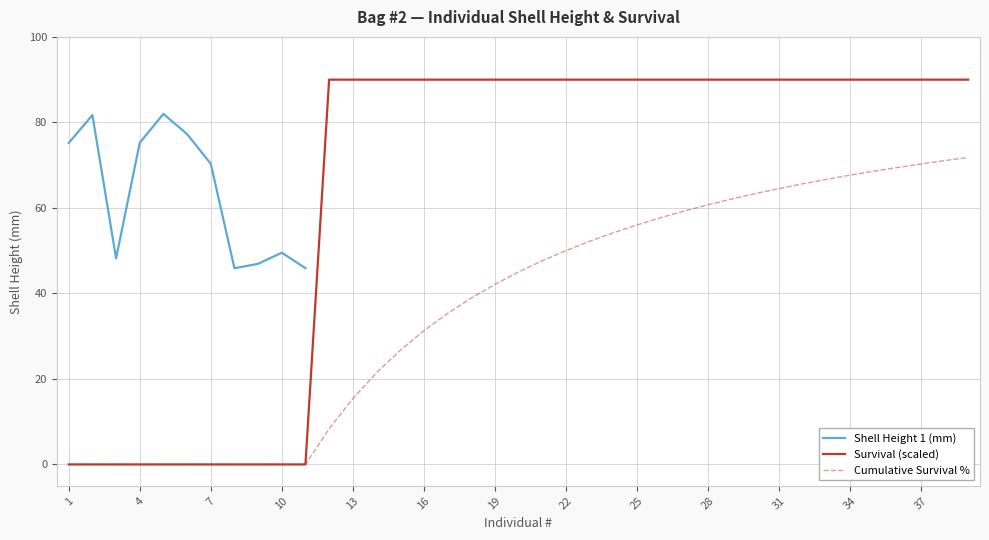

True or false: Survival (scaled) and Shell Height 1 (mm) intersect in this chart.

False